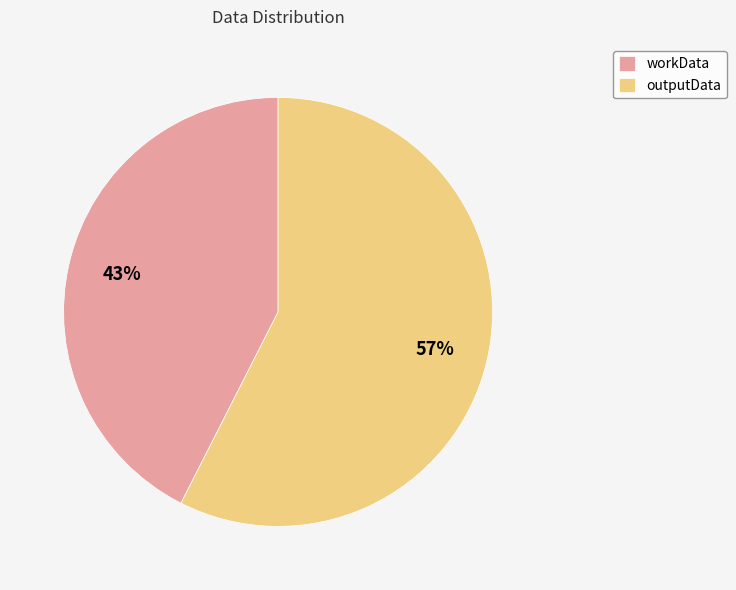

What is the largest slice in the pie chart?

outputData